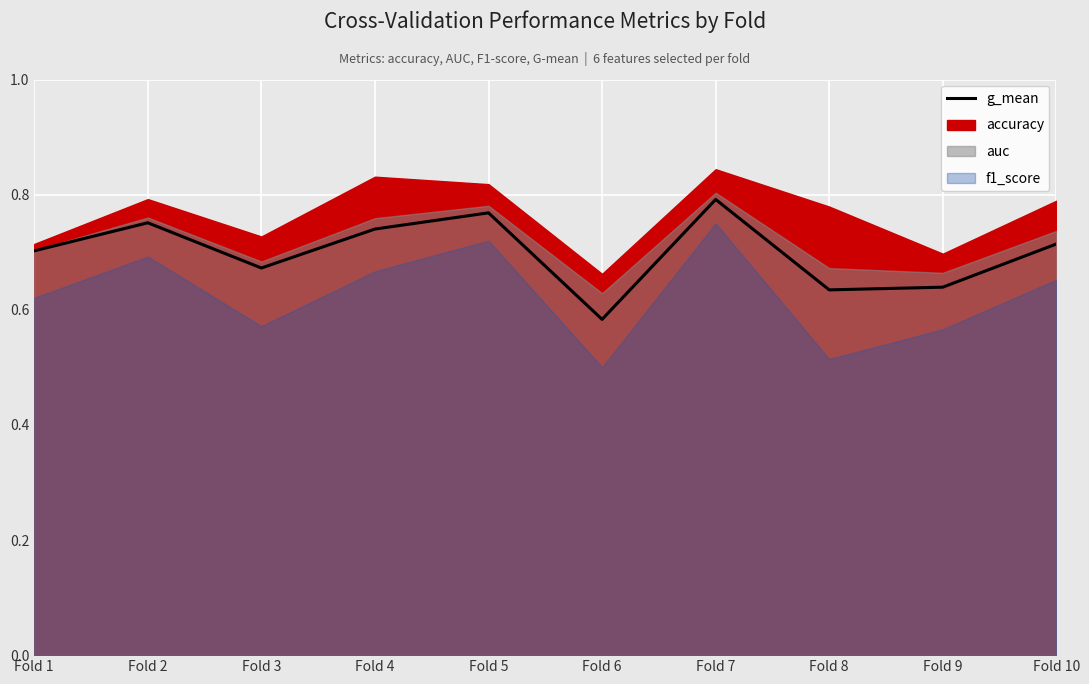

Where is the data nearest to the value 0?

Fold 6